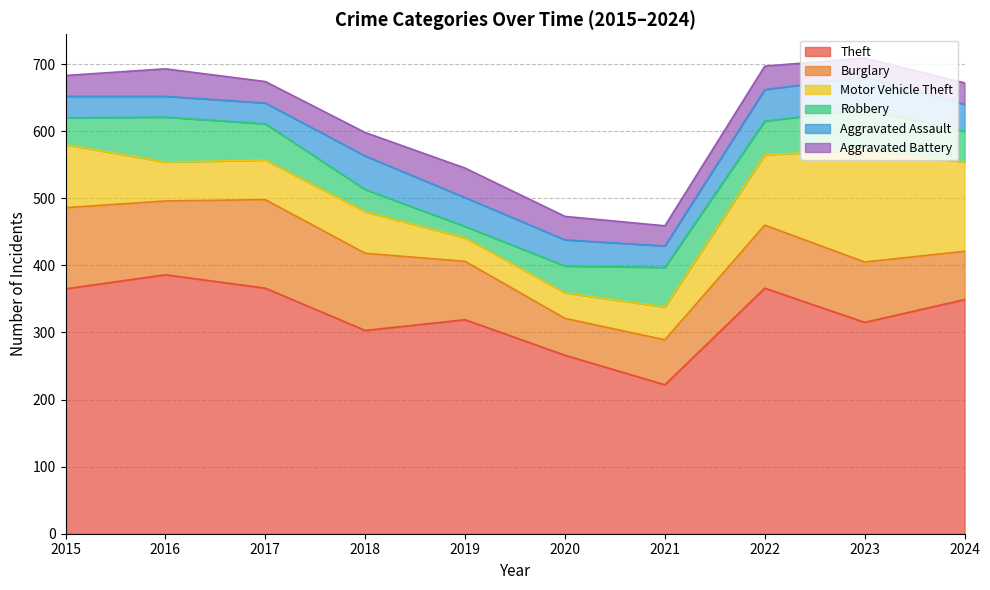

How many times do Aggravated Assault and Robbery cross each other?

2